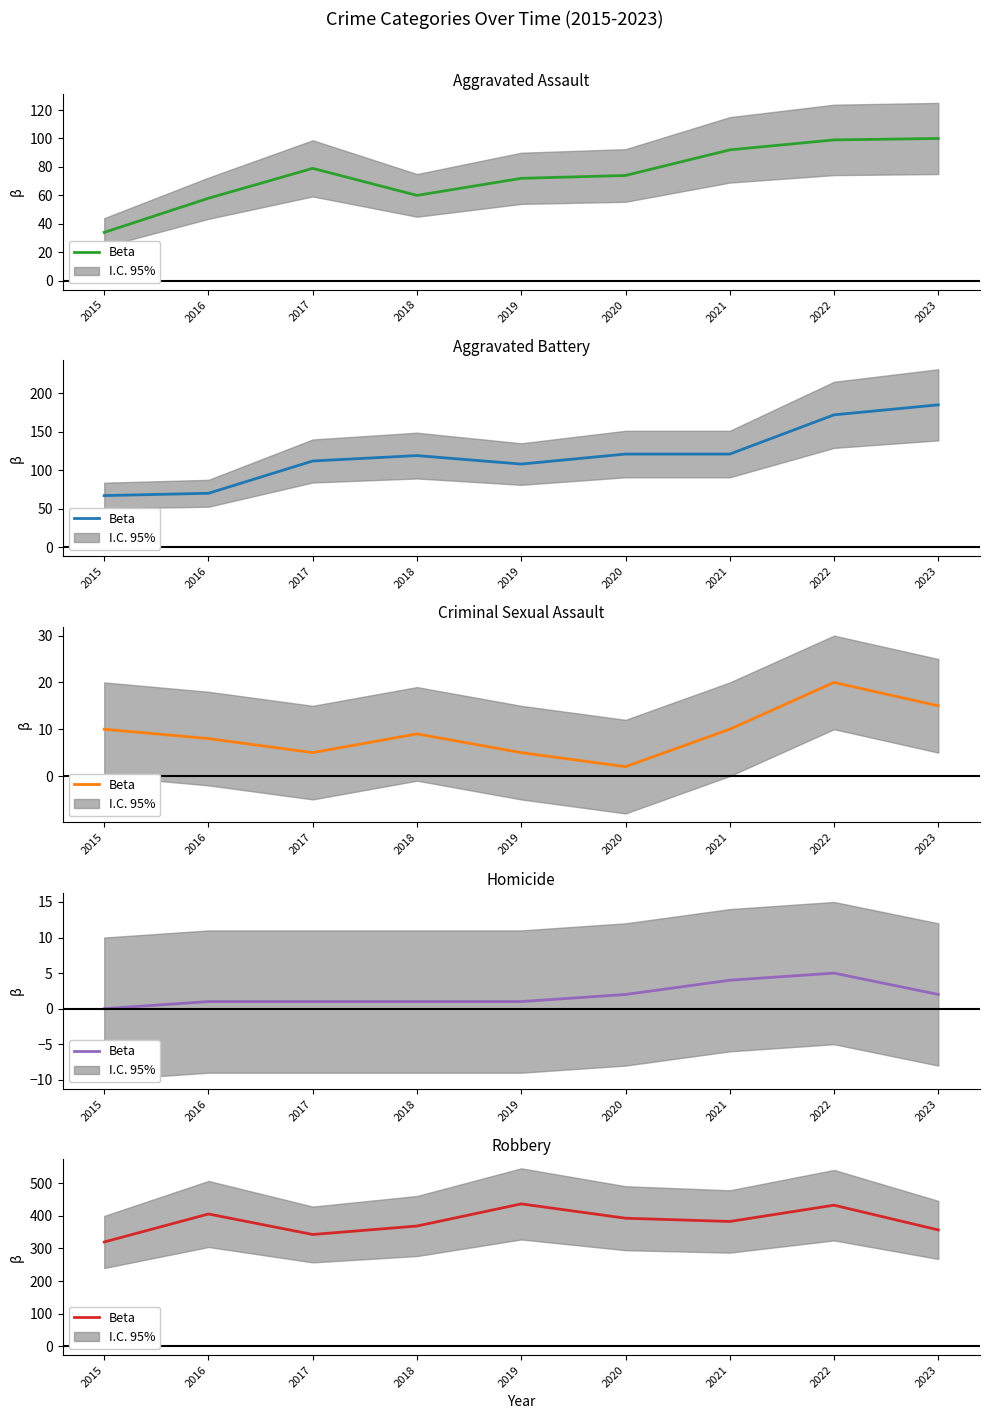

At which label does the data first exceed 383?

2016